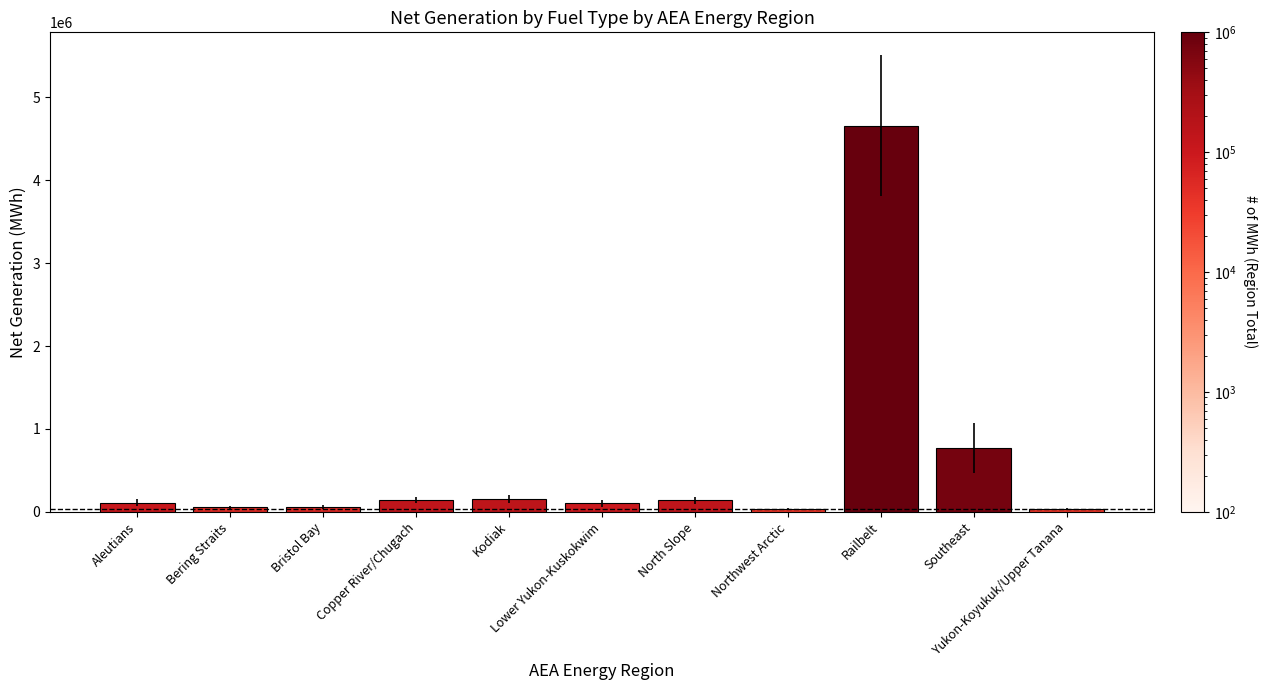

What position from the right is Yukon-Koyukuk/Upper Tanana?

1